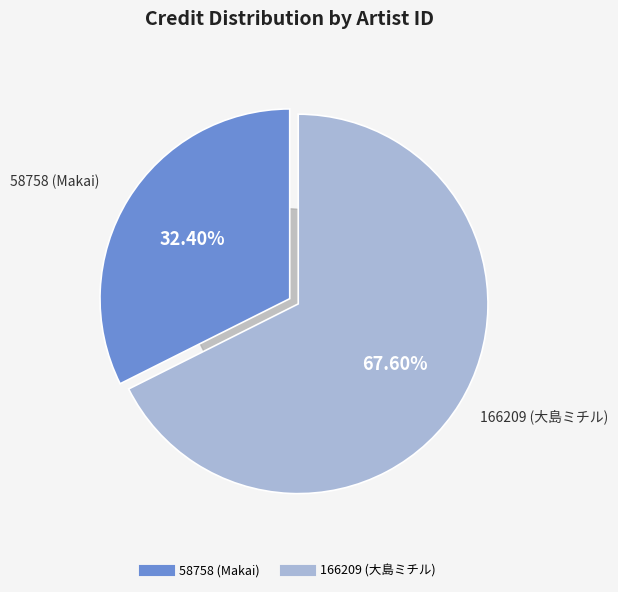

Do 58758 (Makai) and 166209 (大島ミチル) together represent more than half of the pie?

Yes